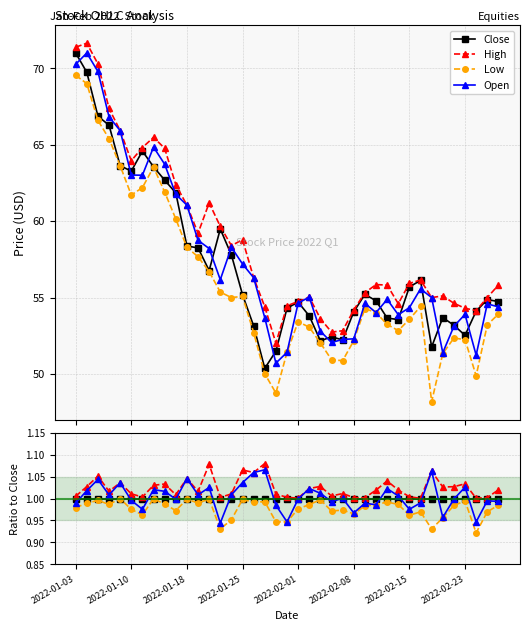

How many values in the Open series exceed 1?

20